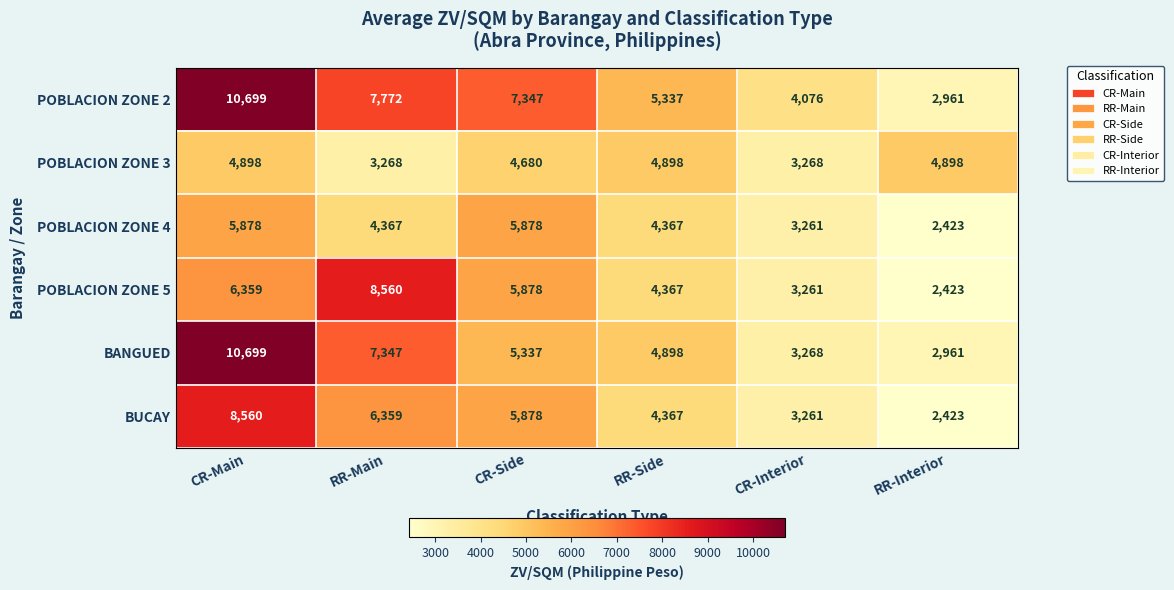

The BUCAY series shows 3956 at RR-Interior. True or false?

False